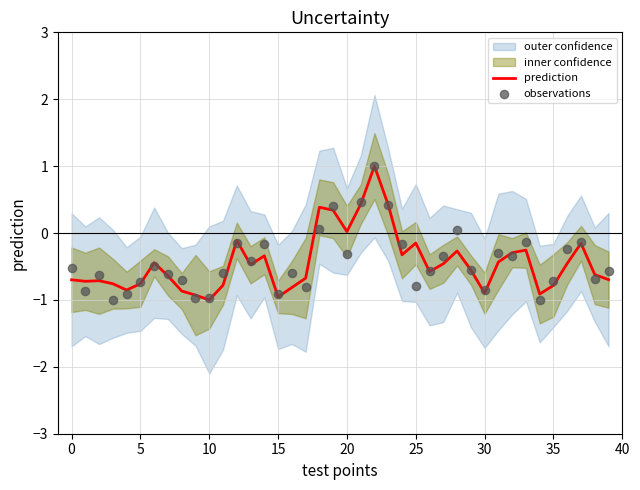

What is the highest value of the prediction series?

1.0